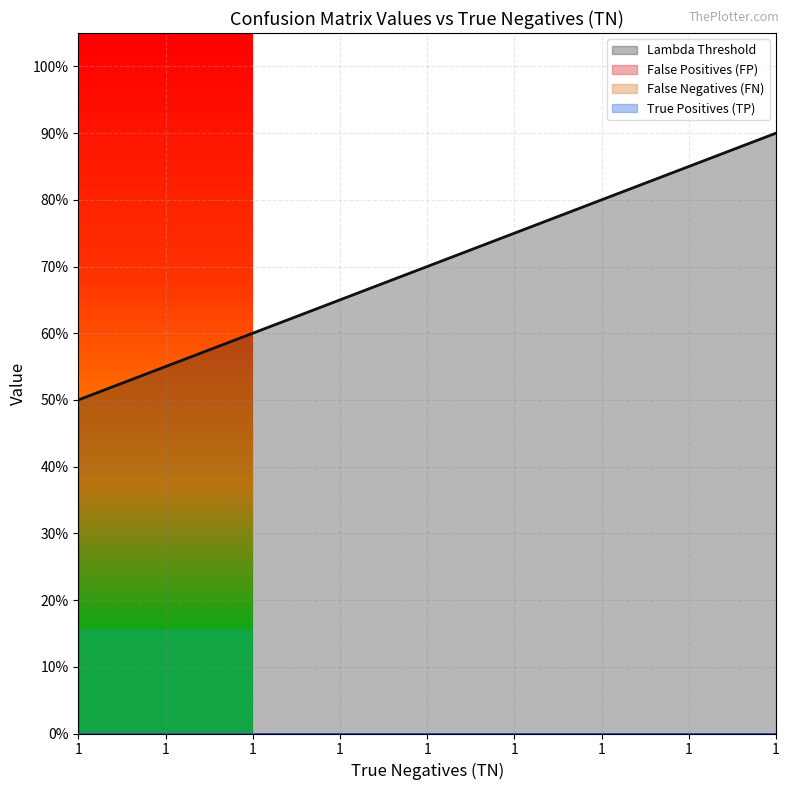

Which series has the widest spread of values?

Lambda Threshold